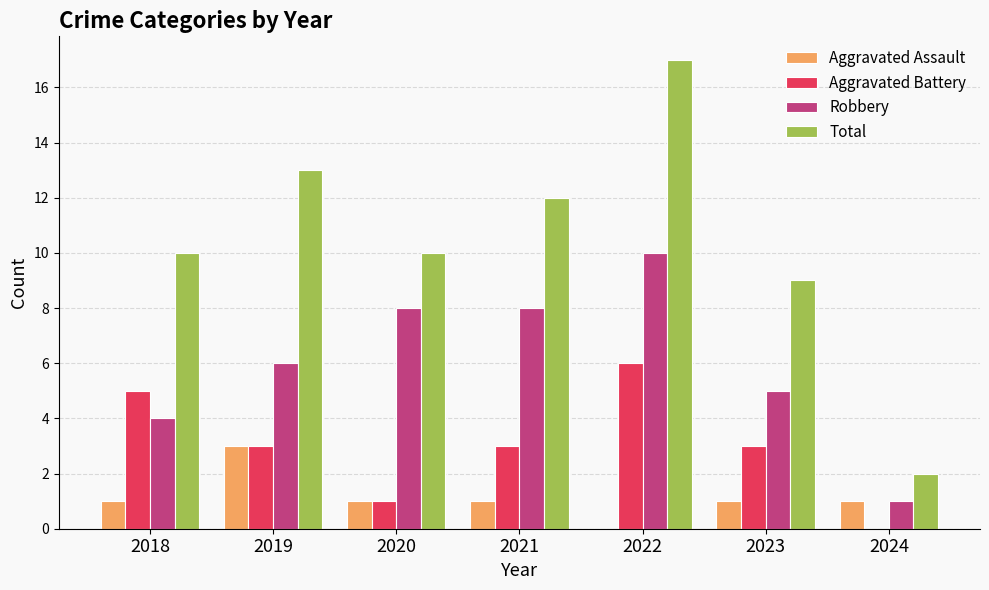

True or false: Aggravated Battery has a value of 5 at 2018.

True